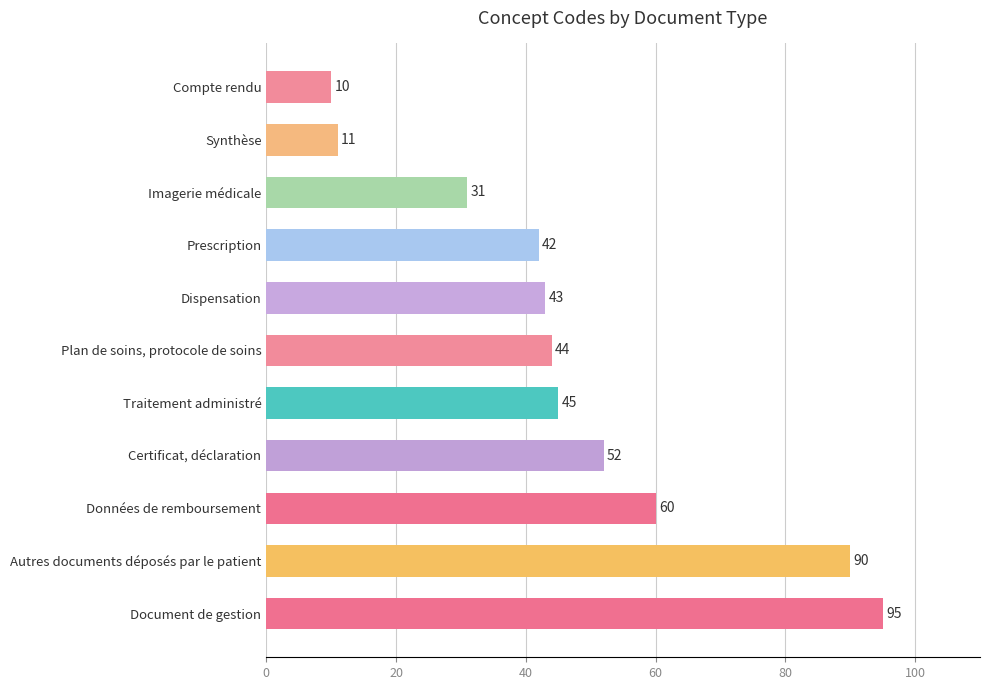

Which label corresponds to the smallest value in the chart?

Compte rendu